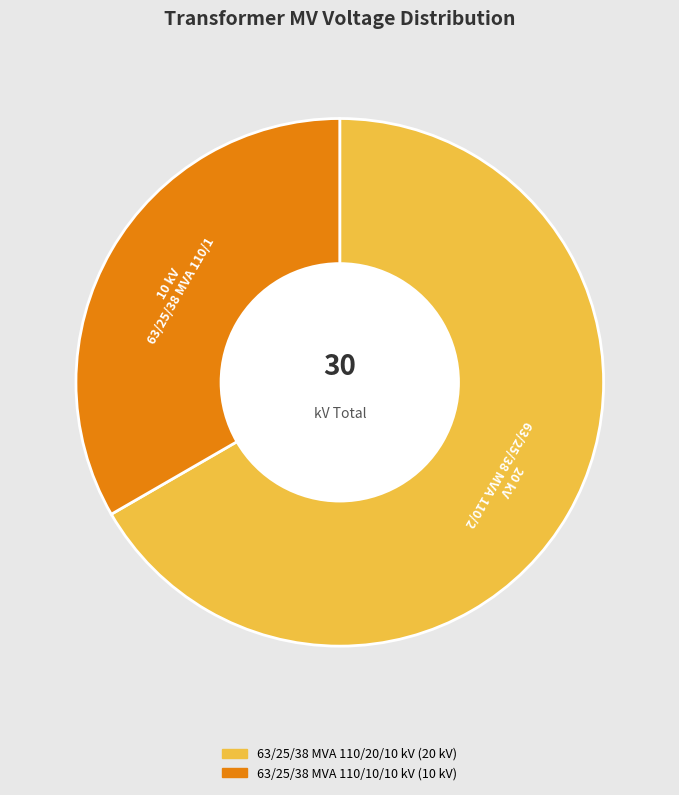

The 63/25/38 MVA 110/20/10 kV slice represents 58% of the pie. True or false?

False